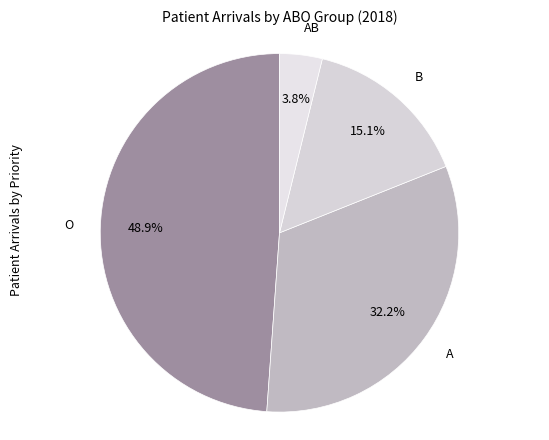

What percentage is NOT represented by O?

51.1%